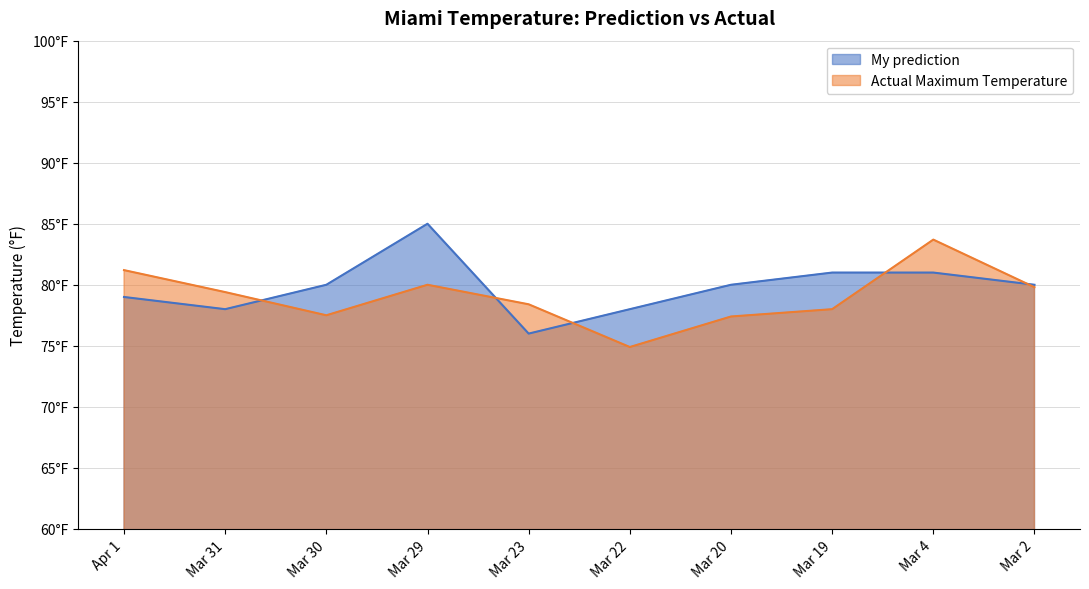

Does the chart display data point markers on the line(s)?

No